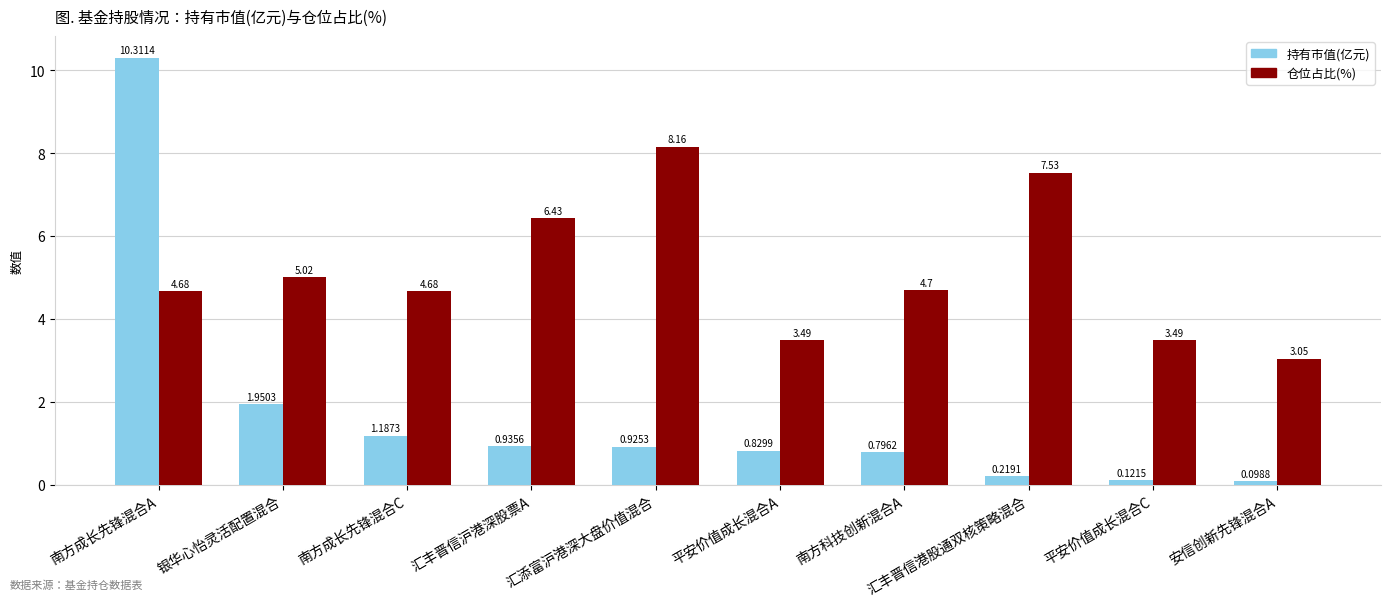

At which category does the chart reach its peak across all series?

南方成长先锋混合A